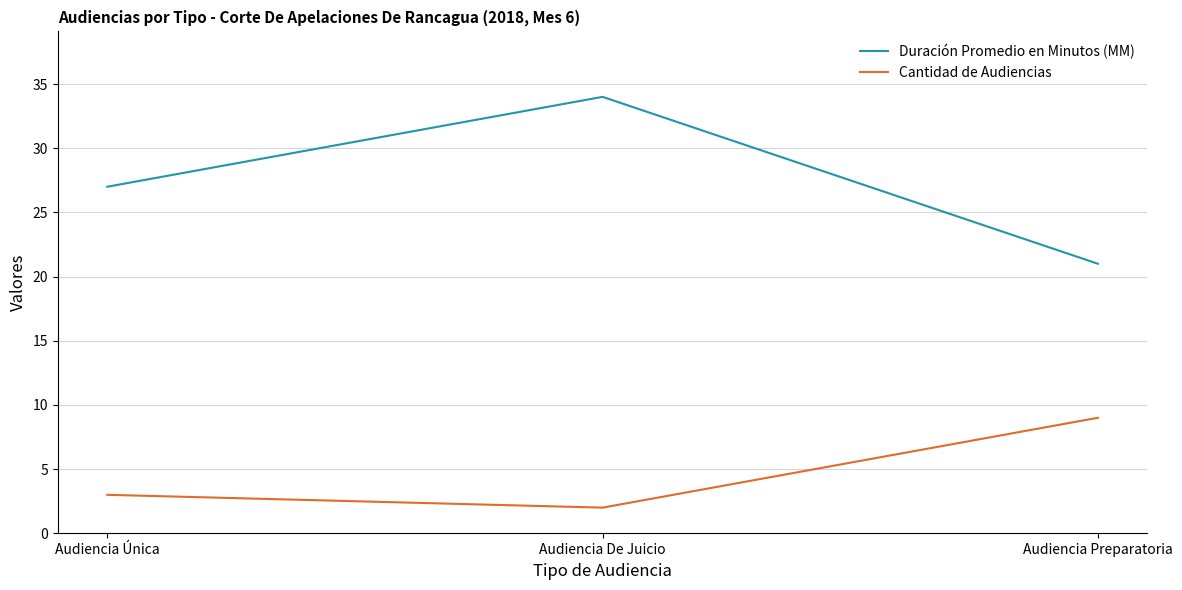

Is the value of Duración Promedio en Minutos (MM) at Audiencia De Juicio greater than the value of Cantidad de Audiencias at Audiencia Preparatoria?

Yes